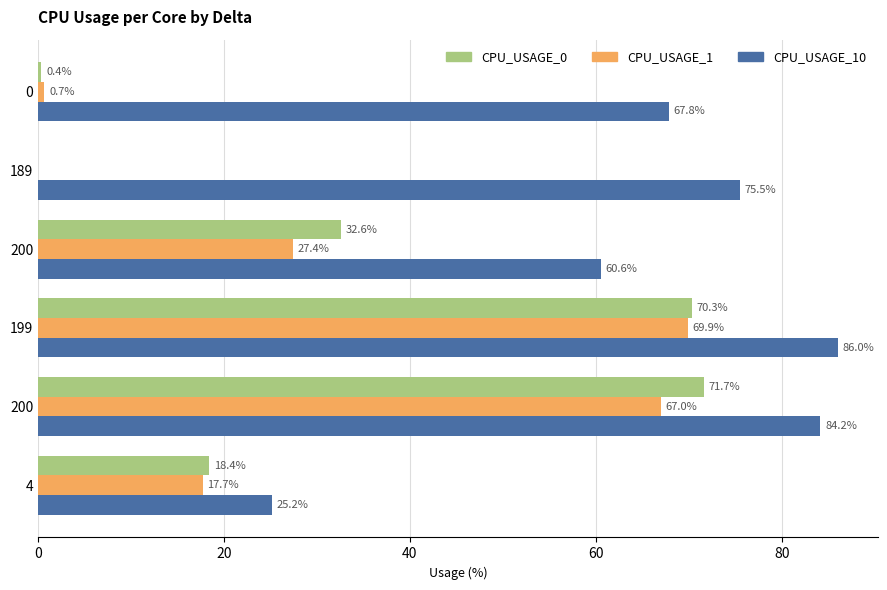

What are all the series names shown in the legend?

CPU_USAGE_0, CPU_USAGE_1, CPU_USAGE_10